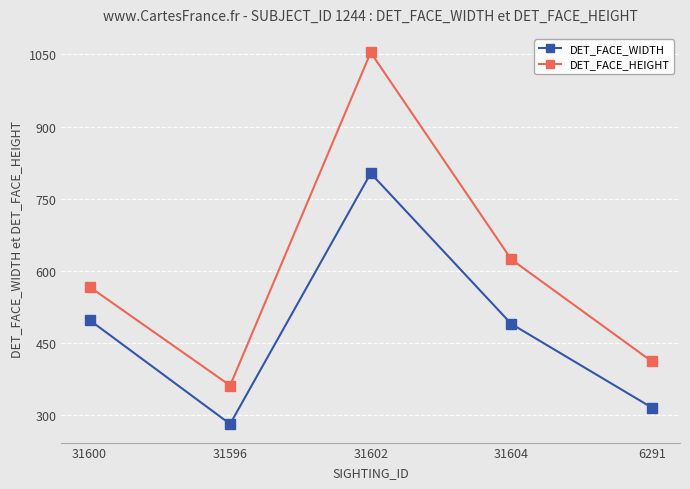

Reading left to right, what are all the values shown in this chart?

DET_FACE_WIDTH: 498	282	803	490	316
DET_FACE_HEIGHT: 567	362	1054	624	412